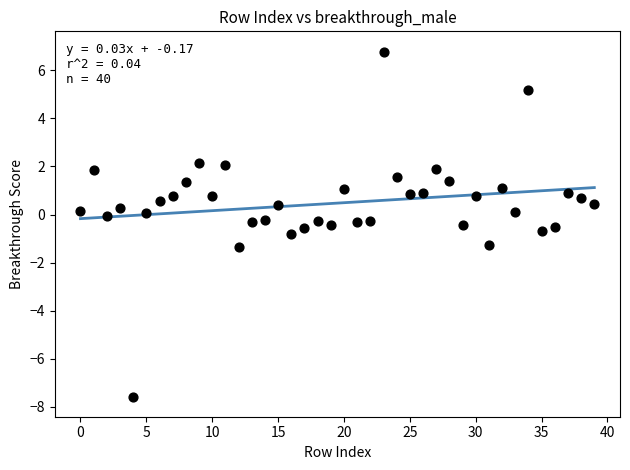

What is the range of Y values (max minus min)?

14.3